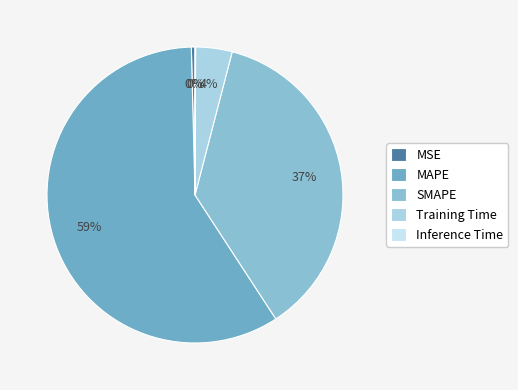

Is there a majority slice in this chart?

Yes